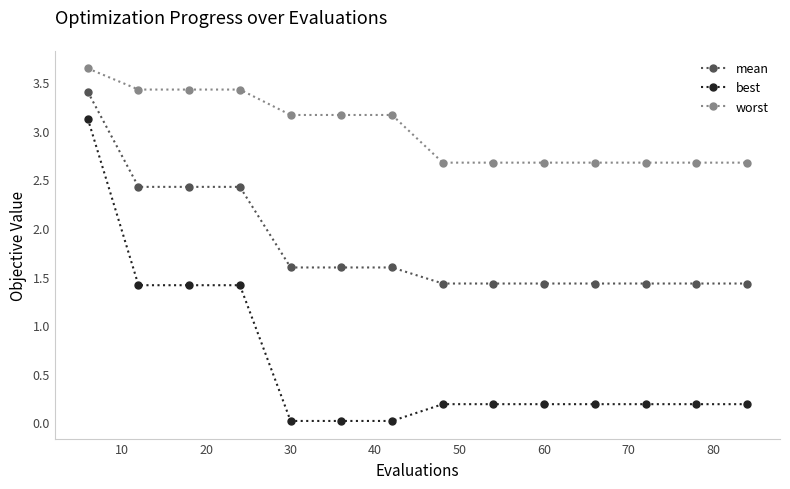

True or false: worst and best cross at least once.

False